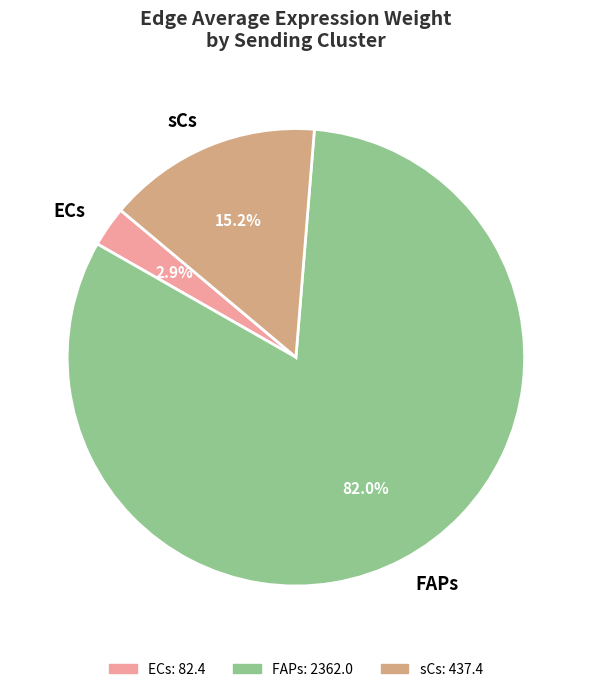

To the nearest percent, what portion does ECs represent?

3%